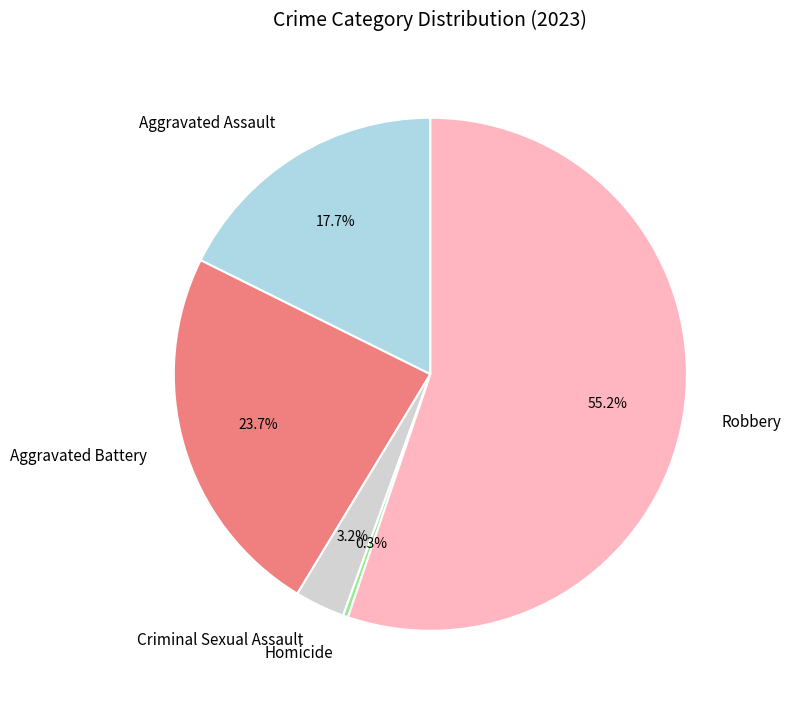

To the nearest percent, what is the difference between the largest and smallest slice percentages?

55%